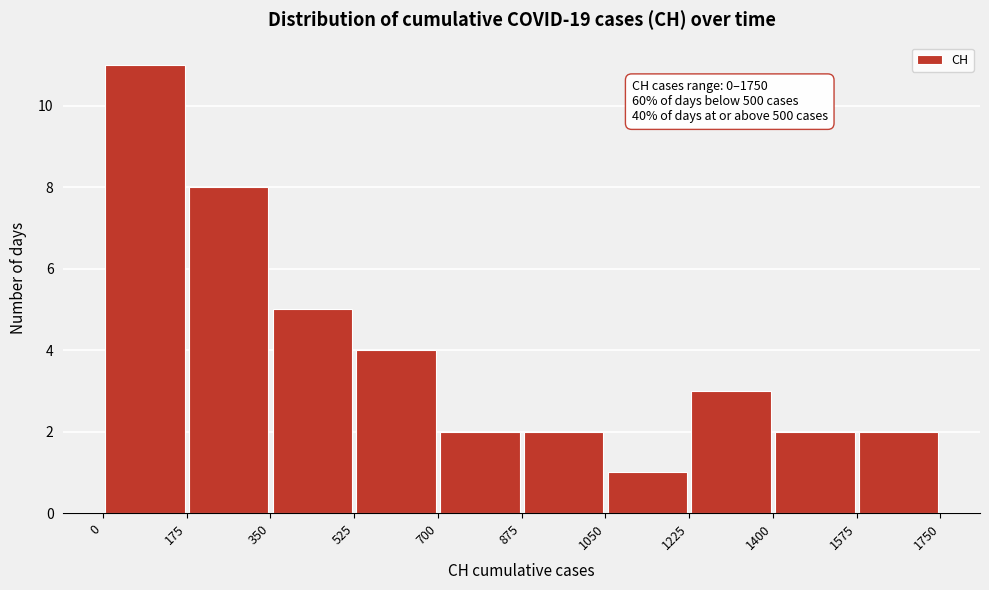

Over which range of the x-axis is the bar tallest?

0 to 175